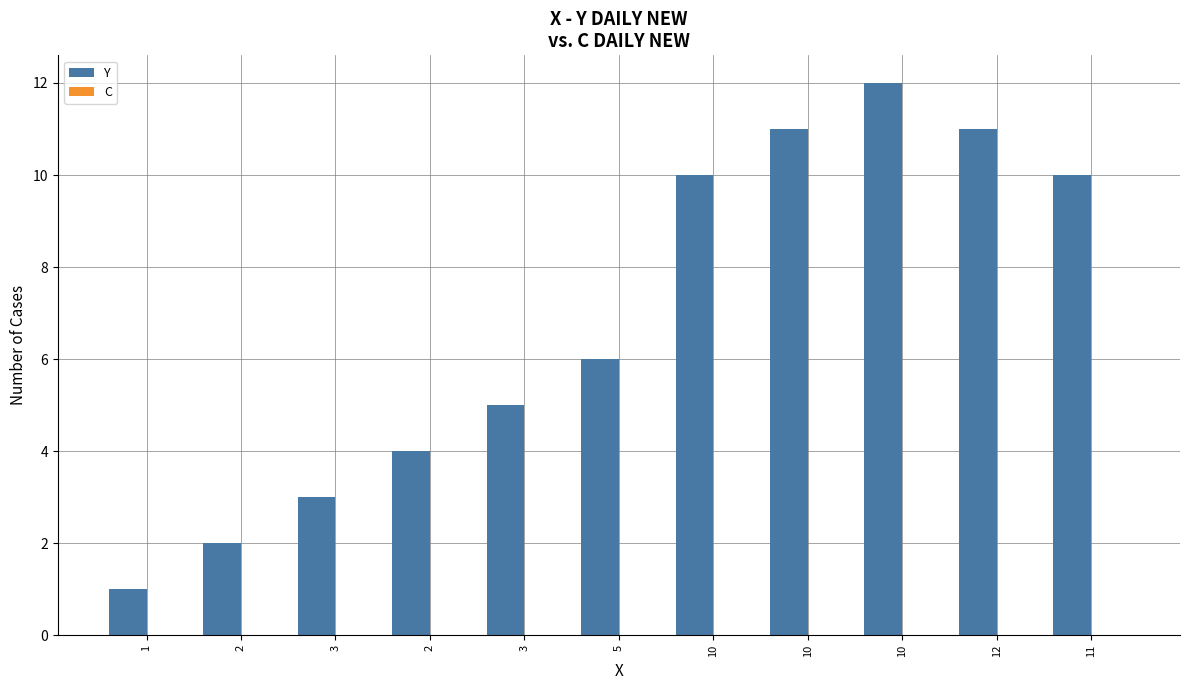

How many categories are shown in the chart?

11